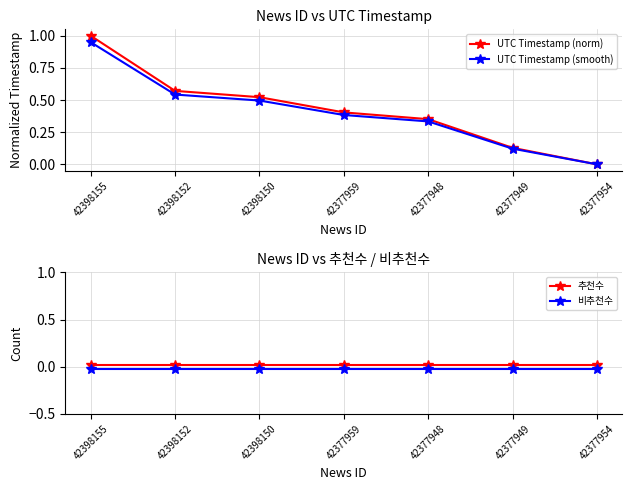

What is the difference between the maximum and minimum values in the UTC Timestamp (smooth) series?

0.9